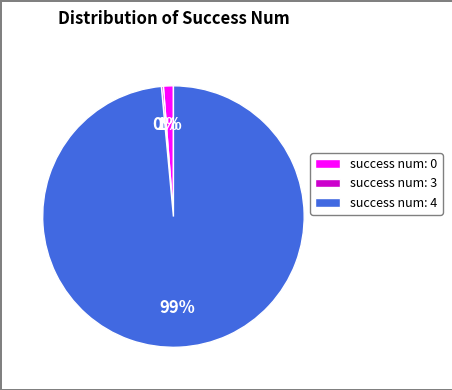

Is it true that success num: 0 is 11% of the pie?

False